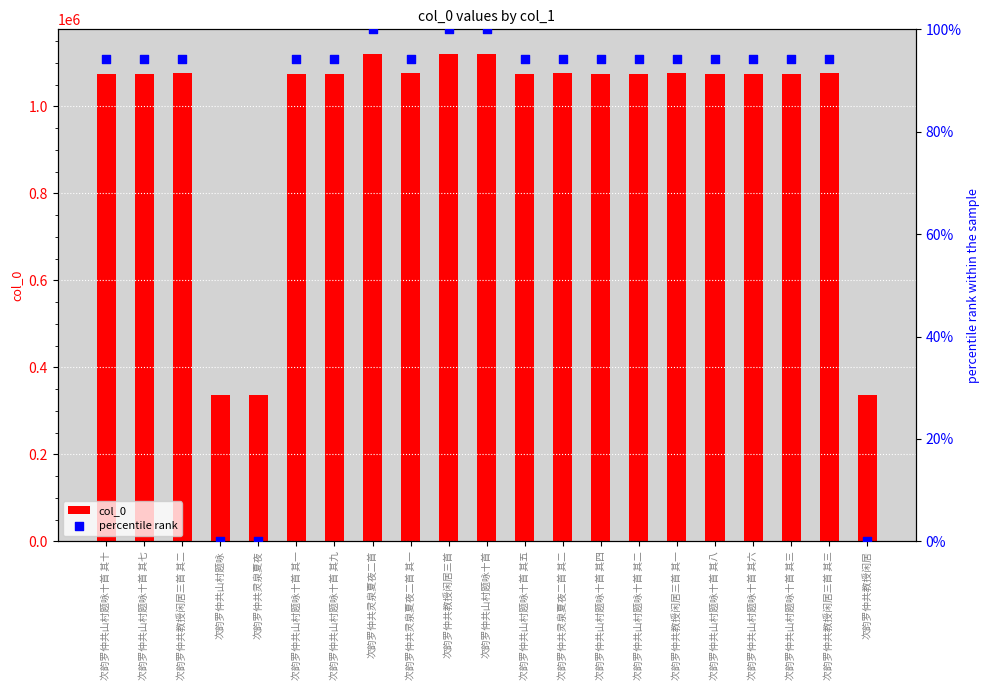

Is the value of percentile rank at 次韵罗仲共灵泉夏夜二首 greater than the value of col_0 at 次韵罗仲共灵泉夏夜?

No